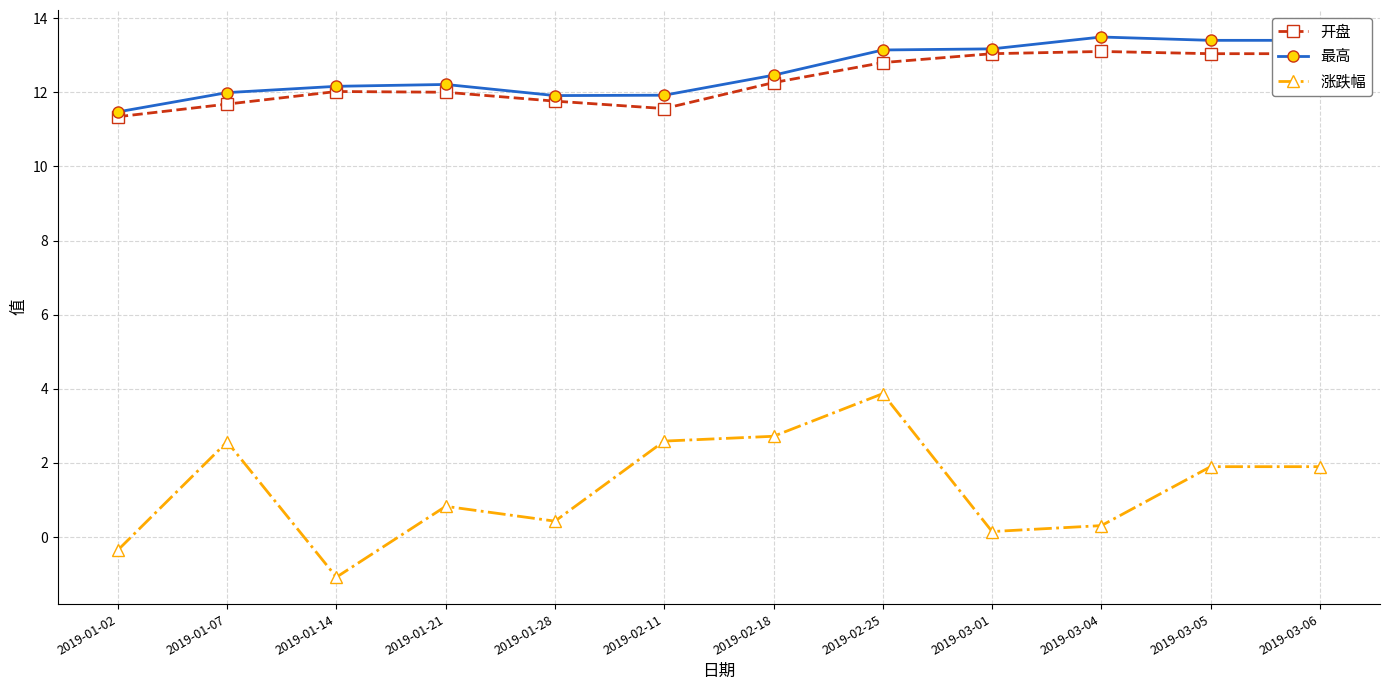

How many series are shown in this chart?

3